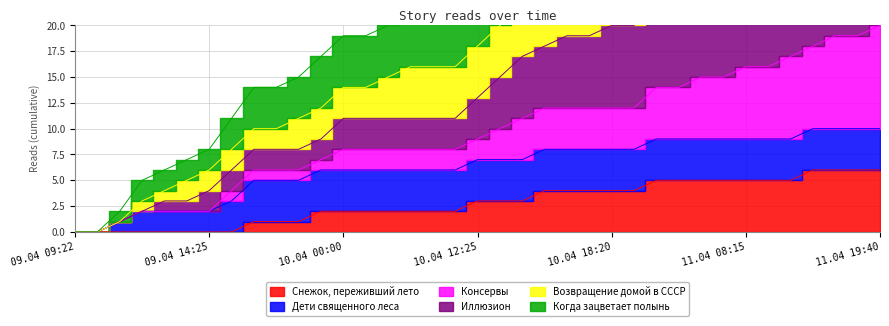

What is the difference between the highest and lowest values at 10.04 07:20?

18